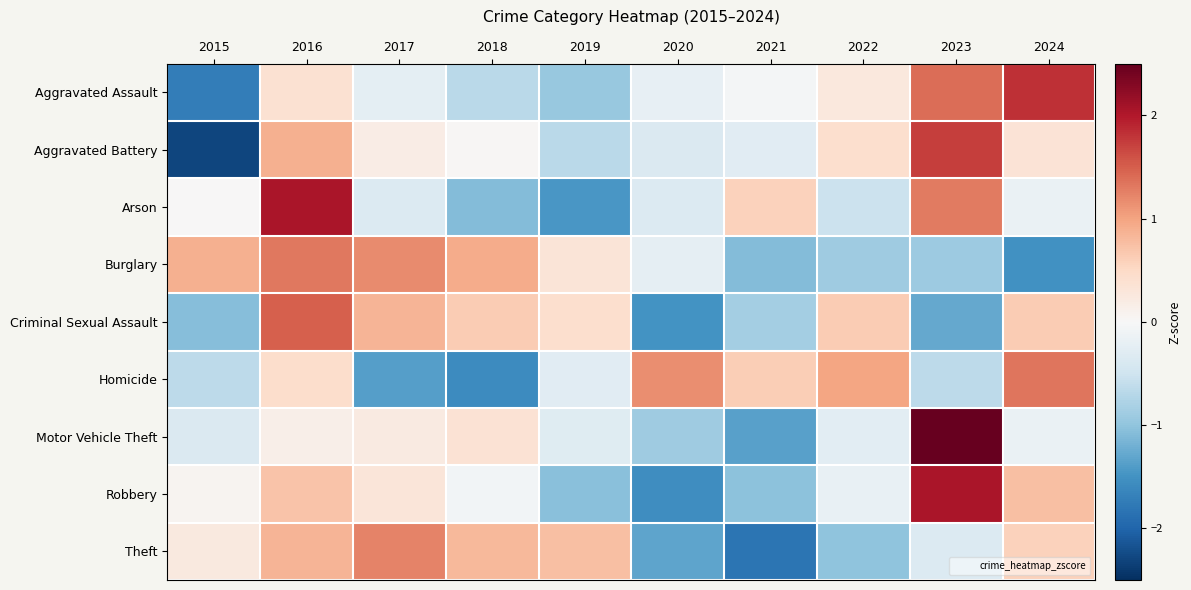

At which category does the chart reach its minimum across all series?

2015